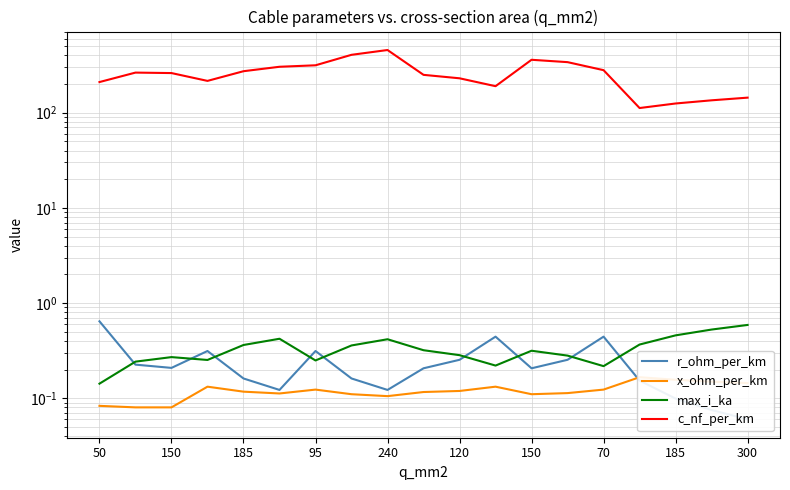

The value of c_nf_per_km at 70 is 280.0. True or false?

True